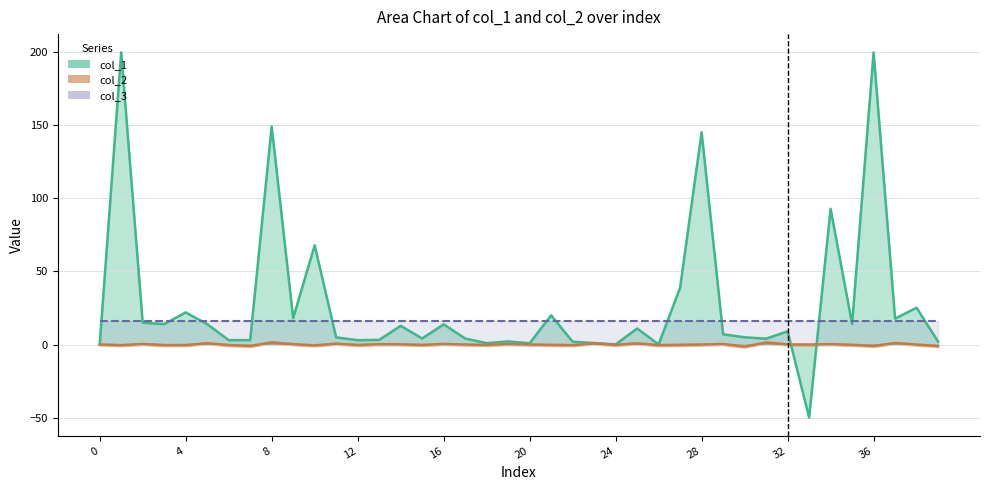

The col_1 series shows 149.3 at 8. True or false?

True